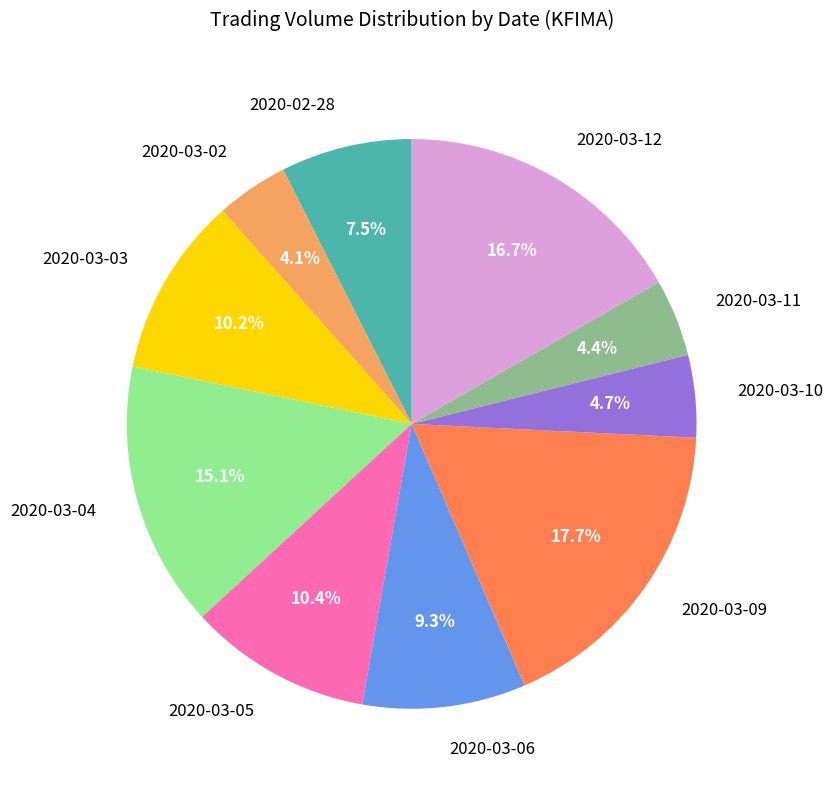

What percentage is the 2020-03-03 slice, to the nearest percent?

10%